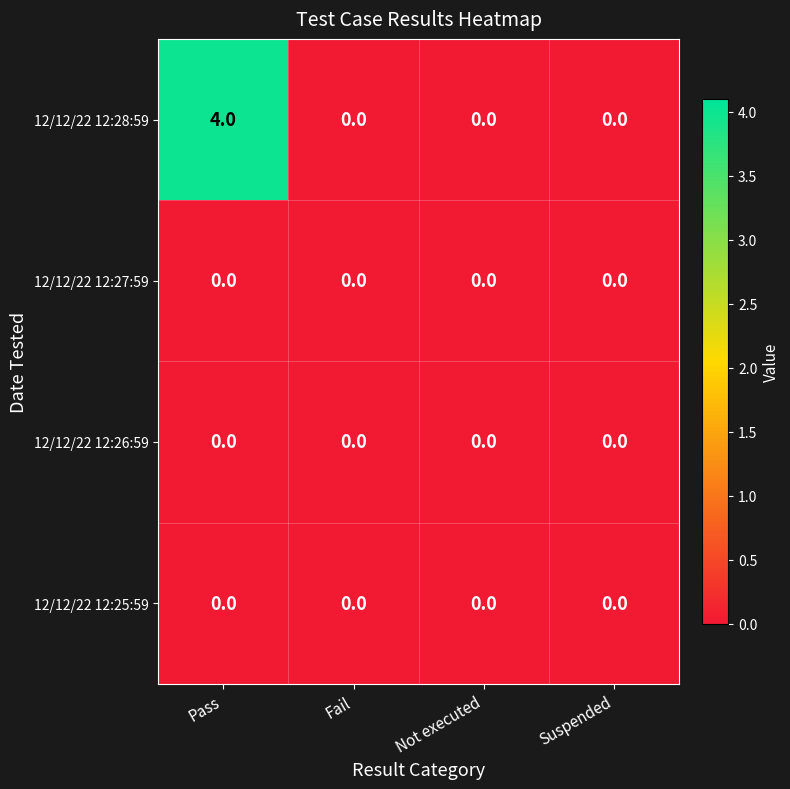

What is the spread (max minus min) of values at Pass?

4